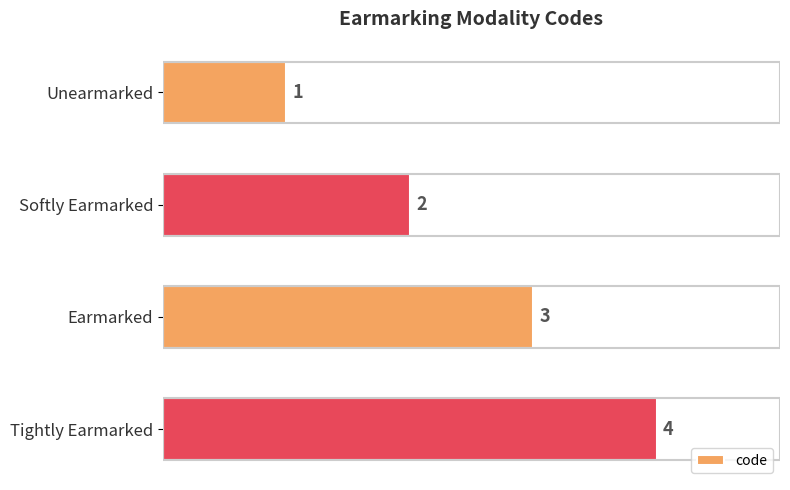

Where is the data nearest to the value 2?

Softly Earmarked